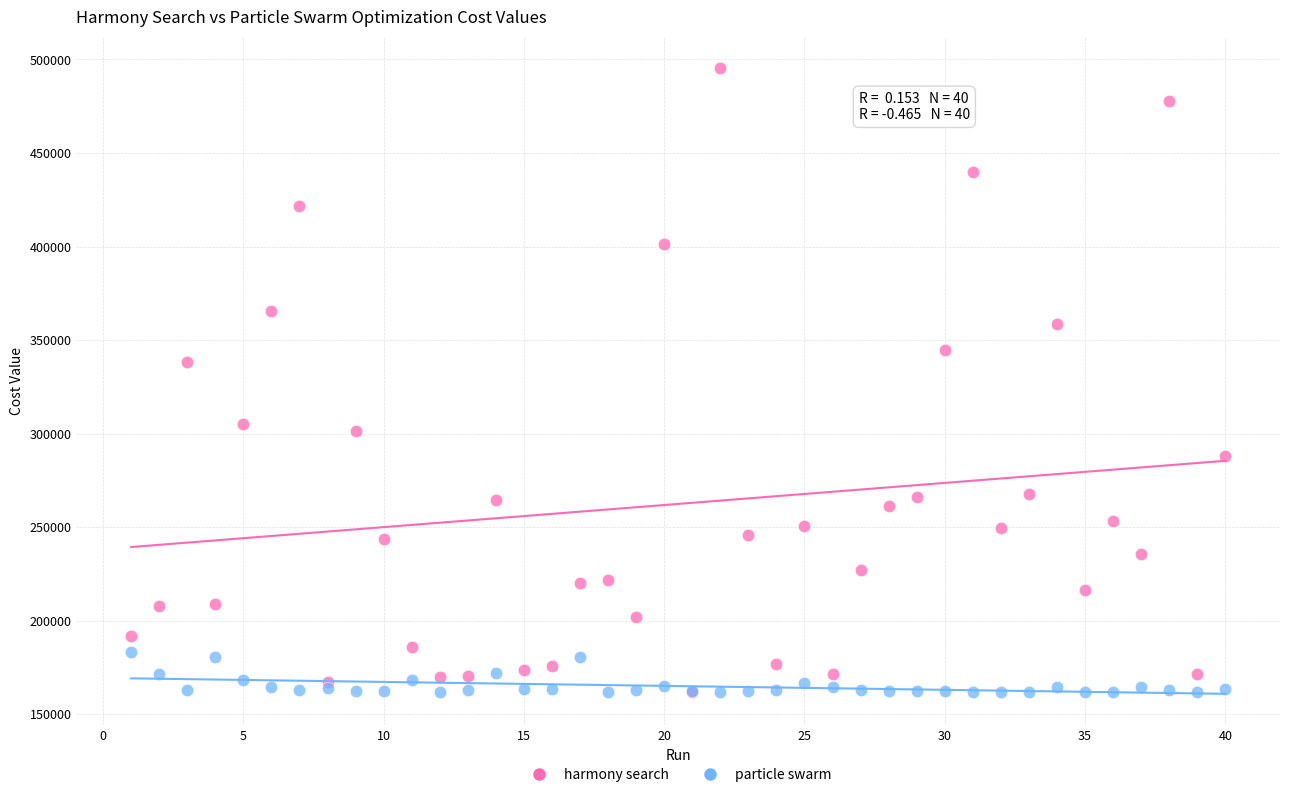

In the harmony search series, what Y value is closest to 328607?

338380.7